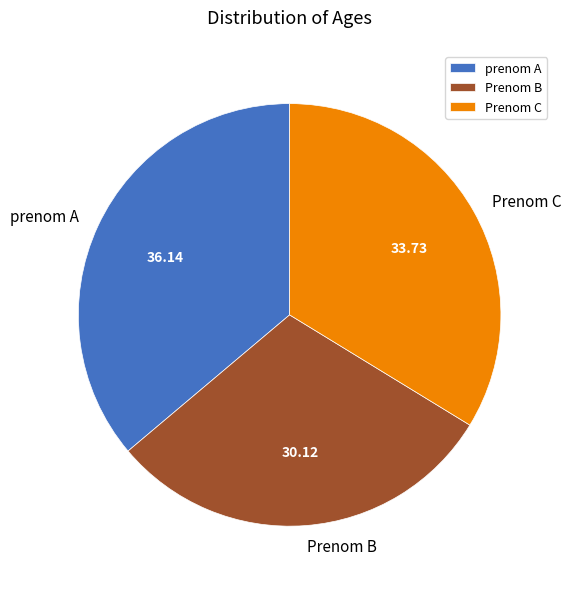

Rank the categories by value from lowest to highest.

Prenom B, Prenom C, prenom A